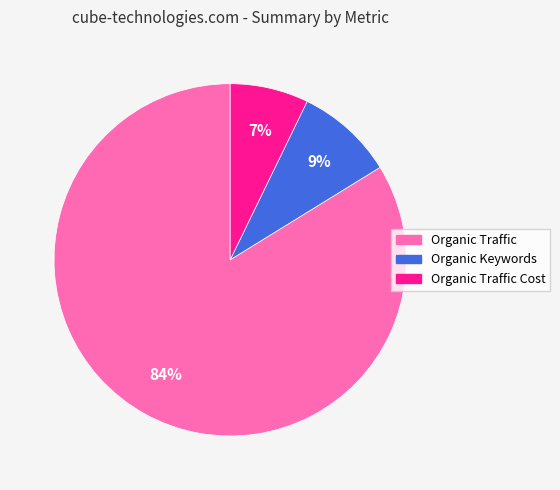

Is there a majority slice in this chart?

Yes